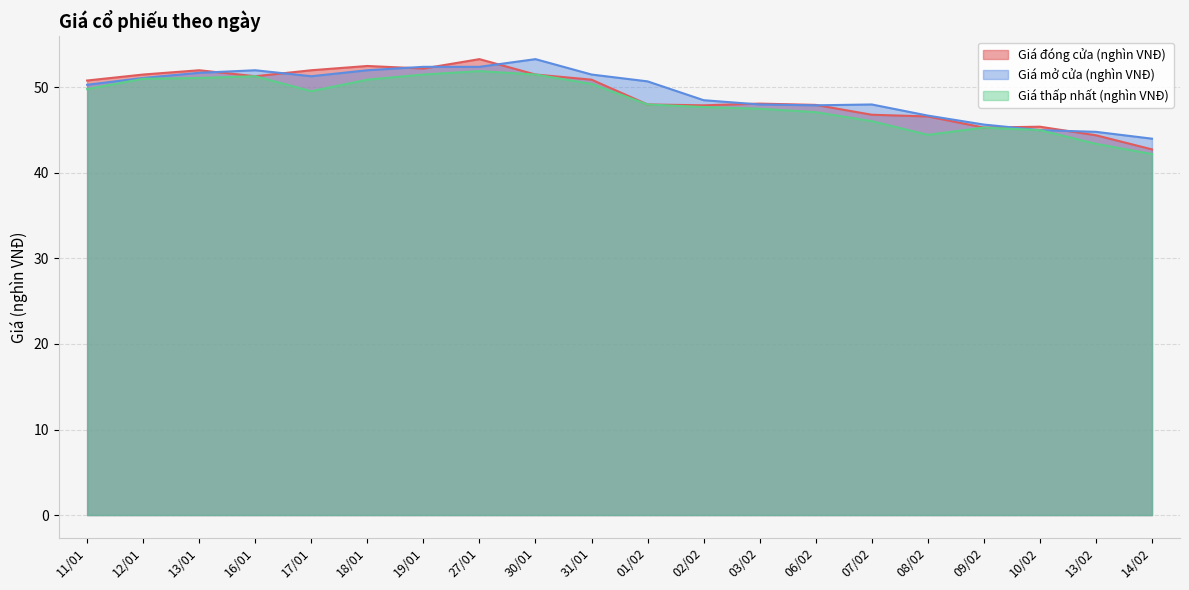

Which series has the largest total across all categories?

Giá mở cửa (nghìn VNĐ)